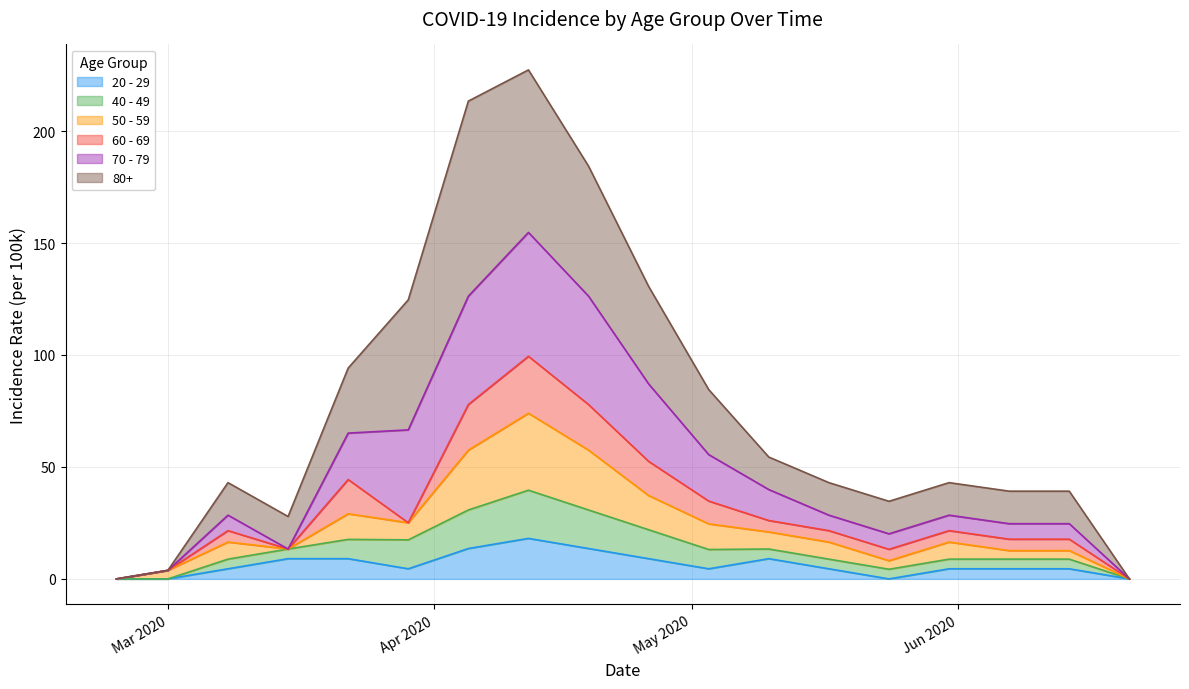

Count the number of categories in the chart.

18